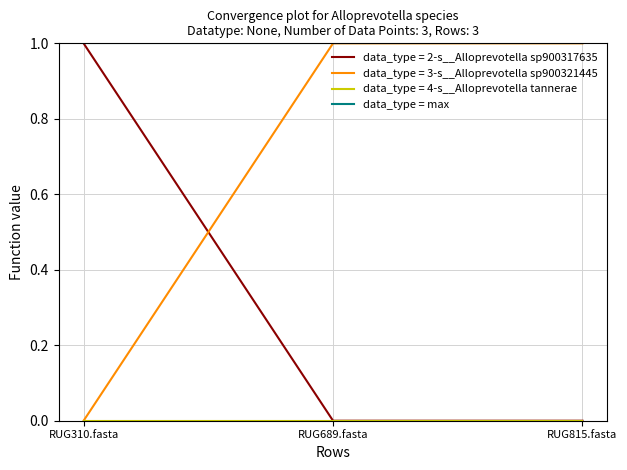

The data_type = max series shows 0 at RUG689.fasta. True or false?

False